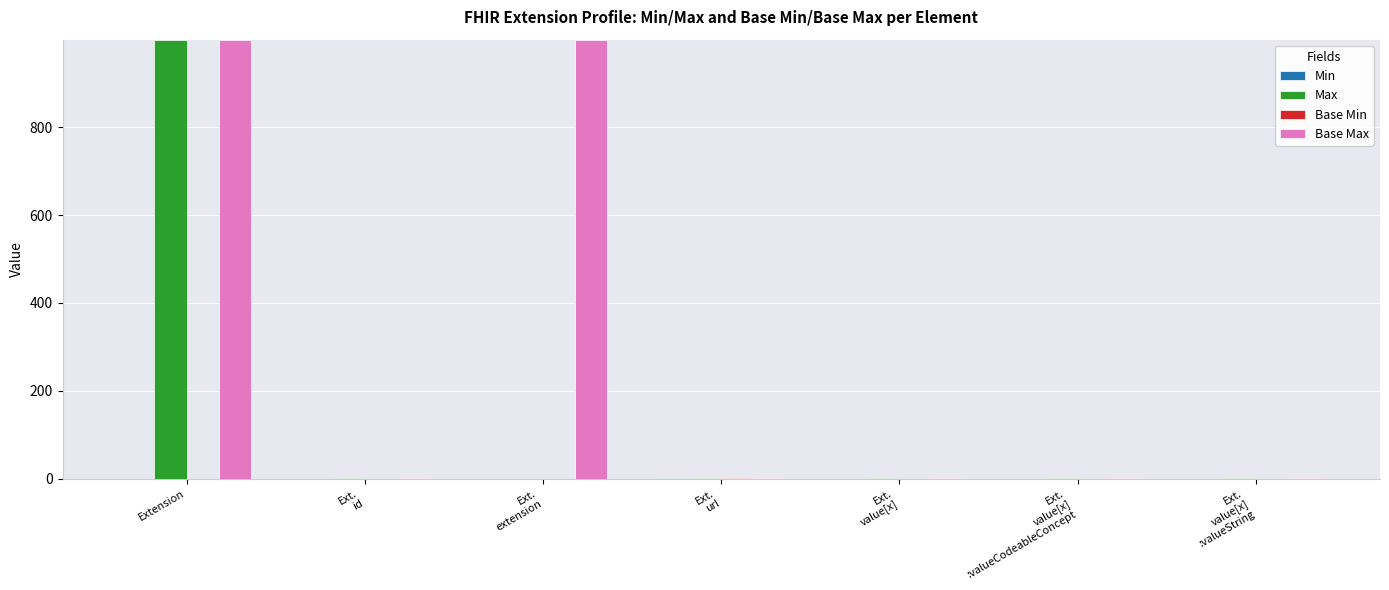

At which category is the sum across all series the highest?

Extension